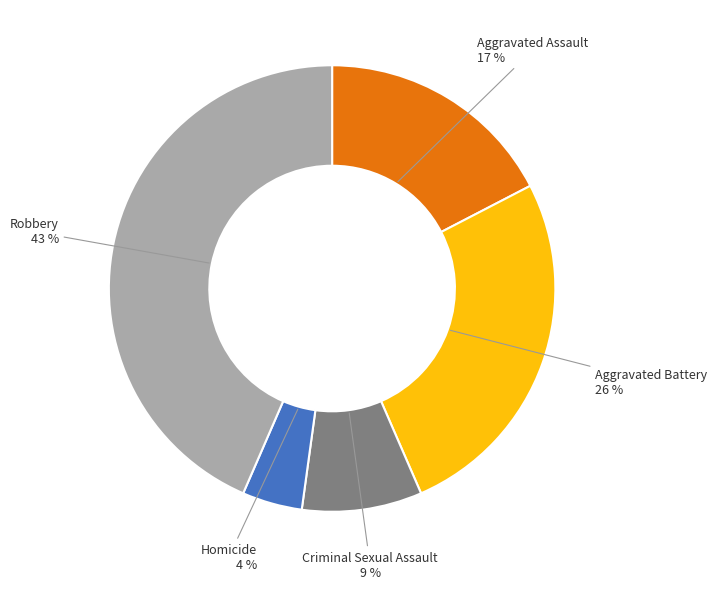

How many segments does this pie chart have?

5